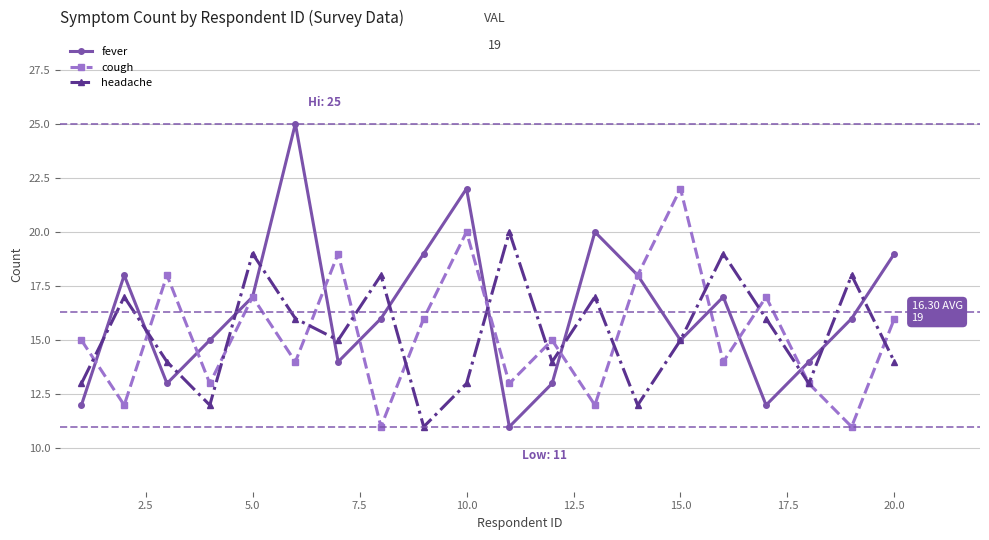

Rank the series by their maximum value, from lowest to highest.

headache, cough, fever